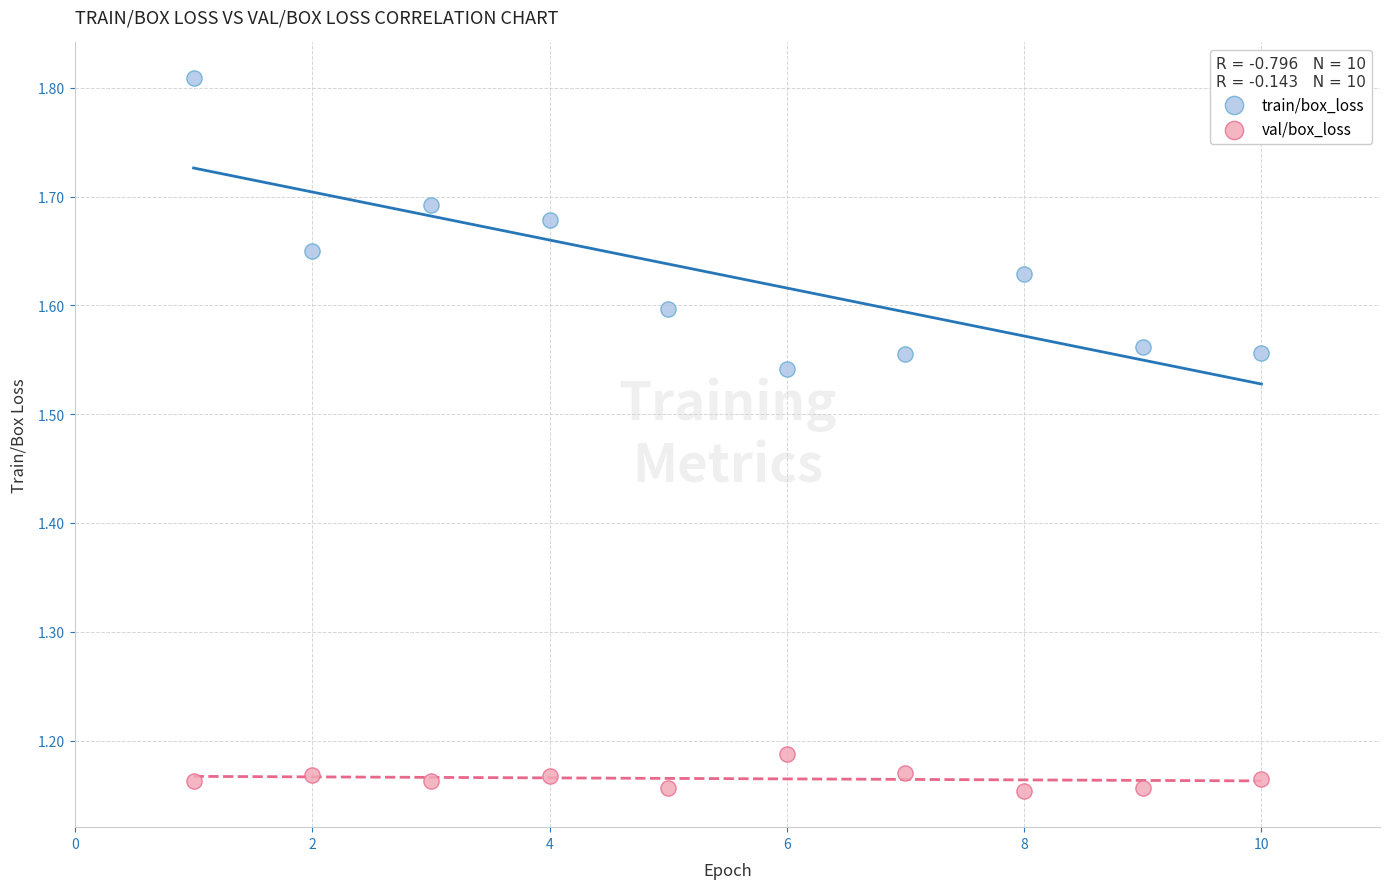

Which series contains the lowest Y value?

val/box_loss